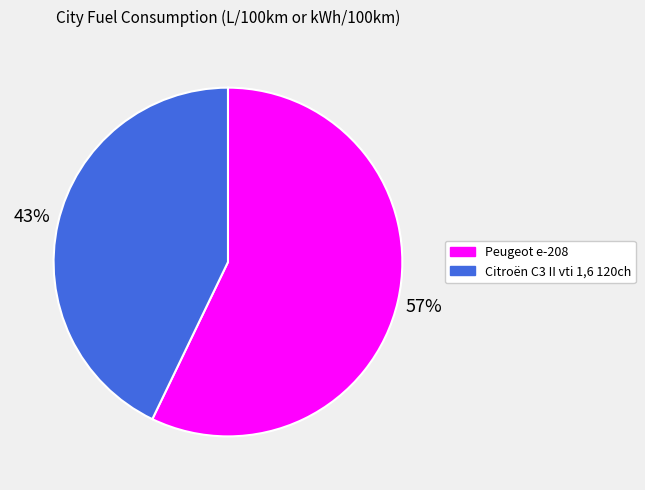

Rank the categories by value from highest to lowest.

Peugeot e-208, Citroën C3 II vti 1,6 120ch